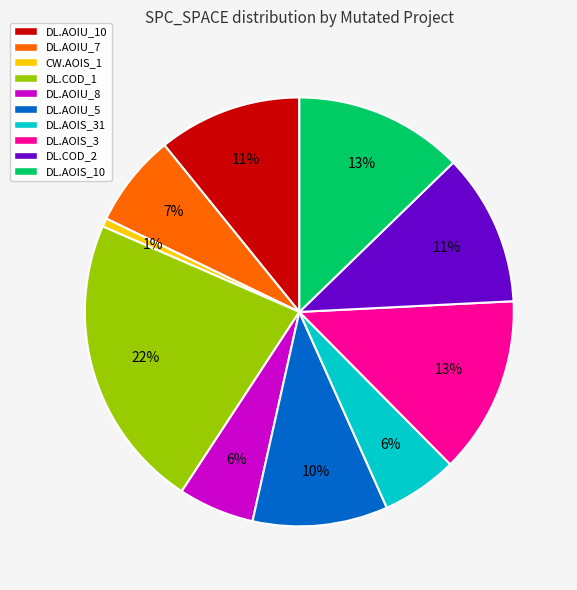

To the nearest percent, what is the average slice percentage?

10%